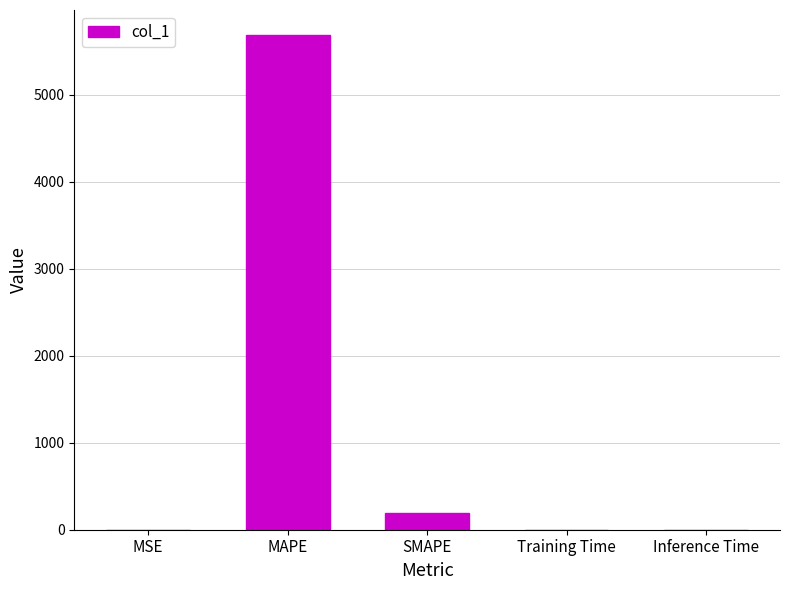

What is the average value?

1176.4